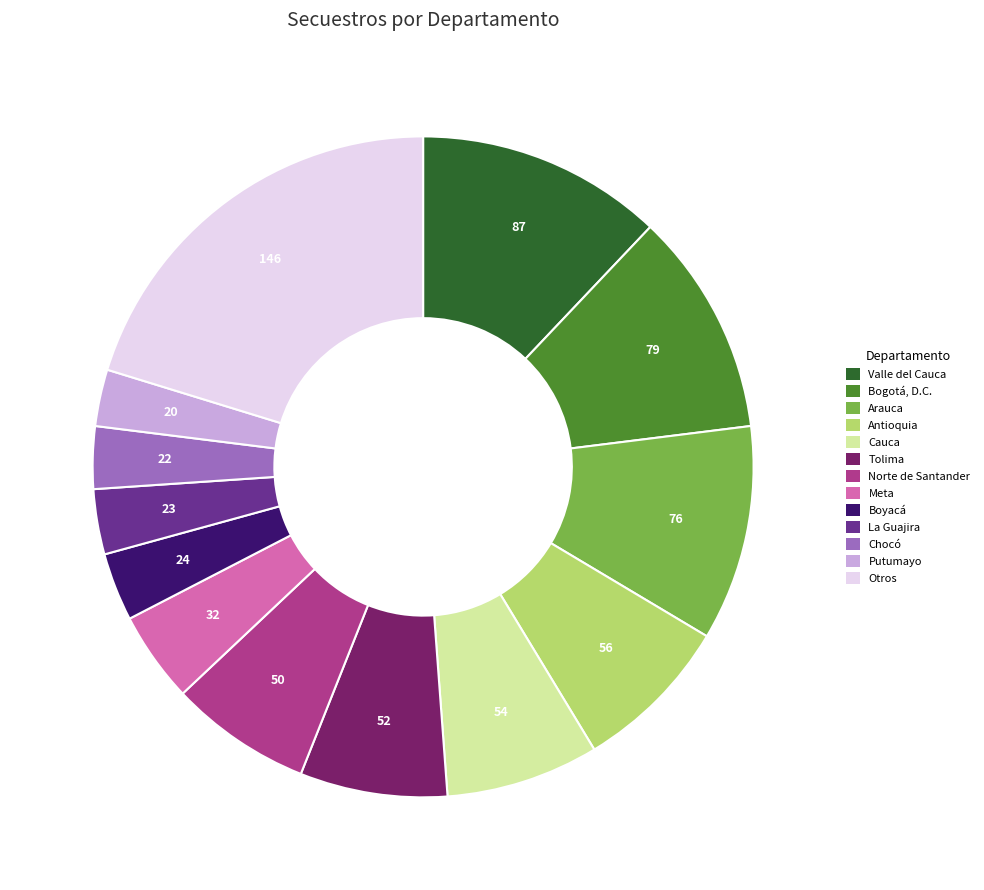

Is there a majority slice in this chart?

No